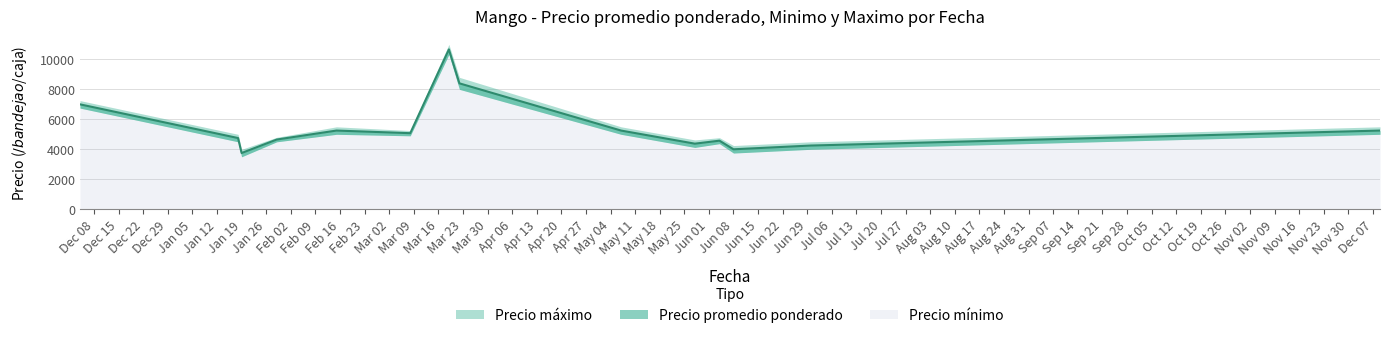

What are all the series names shown in the legend?

Precio promedio ponderado, Precio minimo, Precio maximo